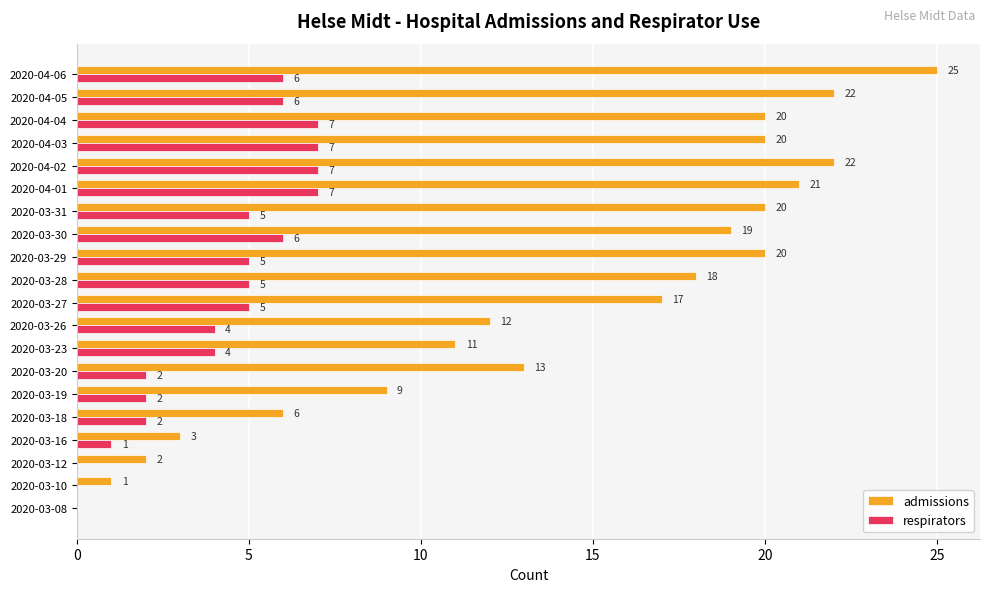

At which label is admissions closest to 12?

2020-03-26